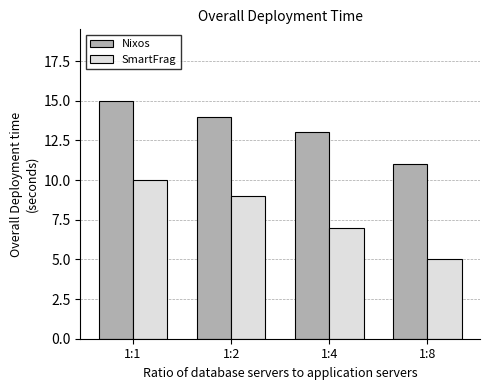

Count the SmartFrag values in the range 7 to 10.

3